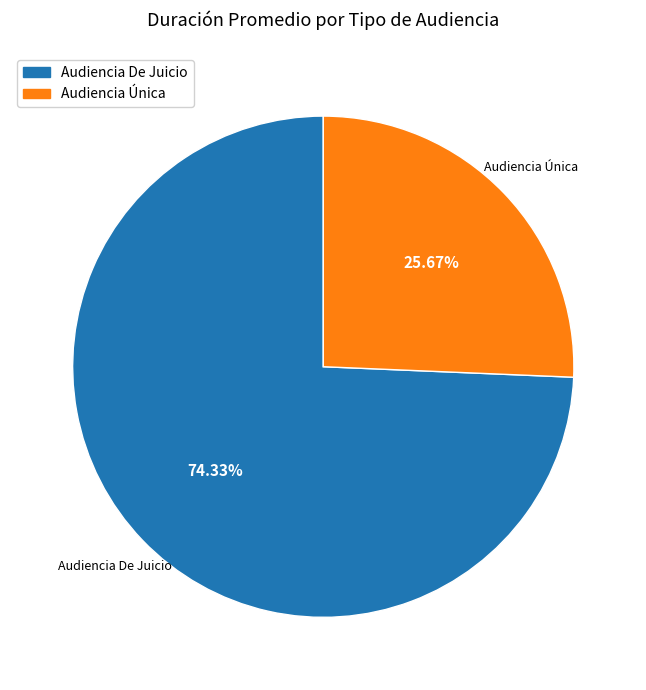

To the nearest percent, what is the average slice percentage?

50%